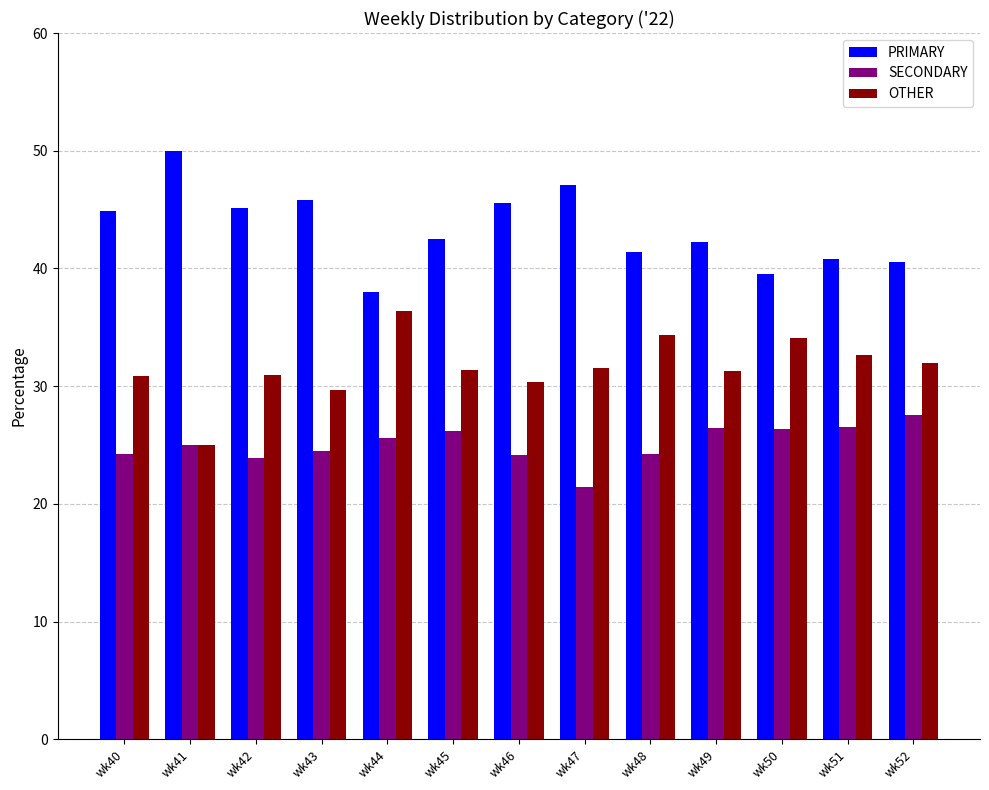

What is the value of the OTHER bar at the 6th from the left?

31.3